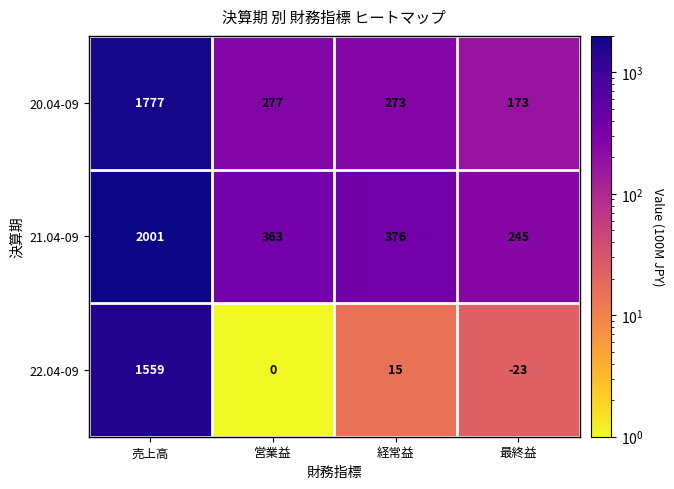

How many categories are shown in the chart?

4